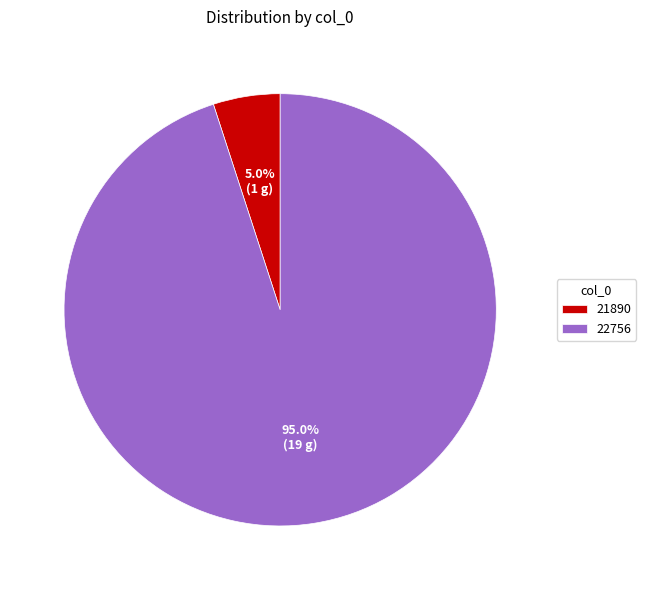

Between 21890 and 22756, which is larger?

22756